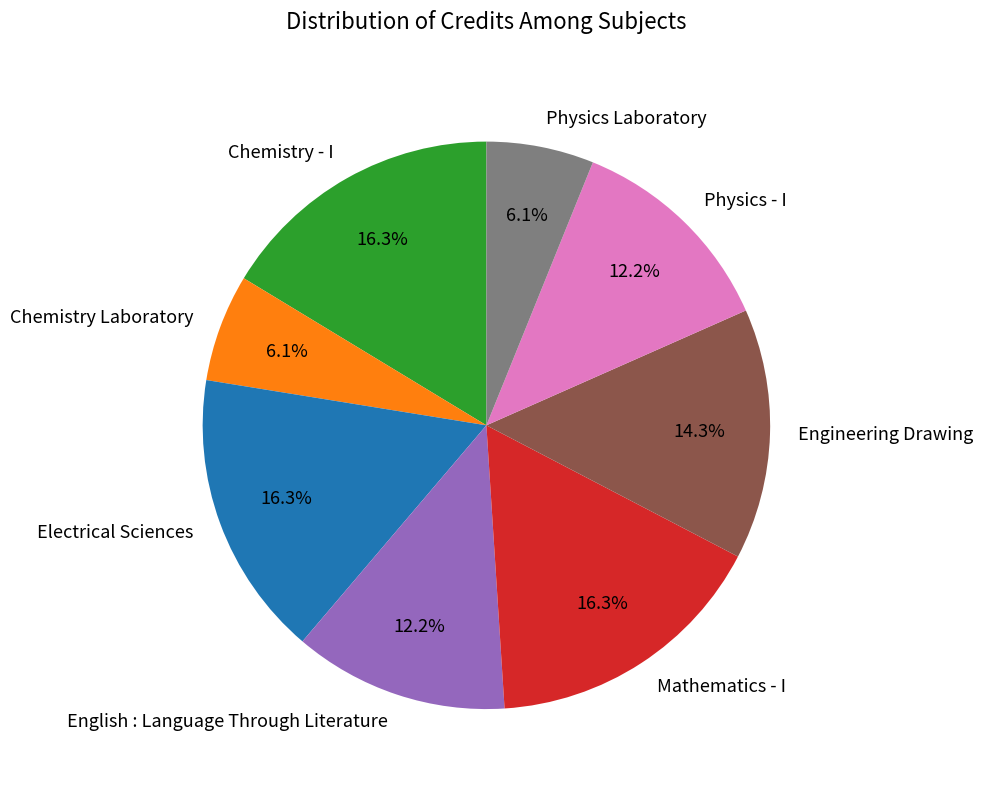

Approximately how many times larger is the value at Chemistry Laboratory compared to Chemistry - I?

0.4